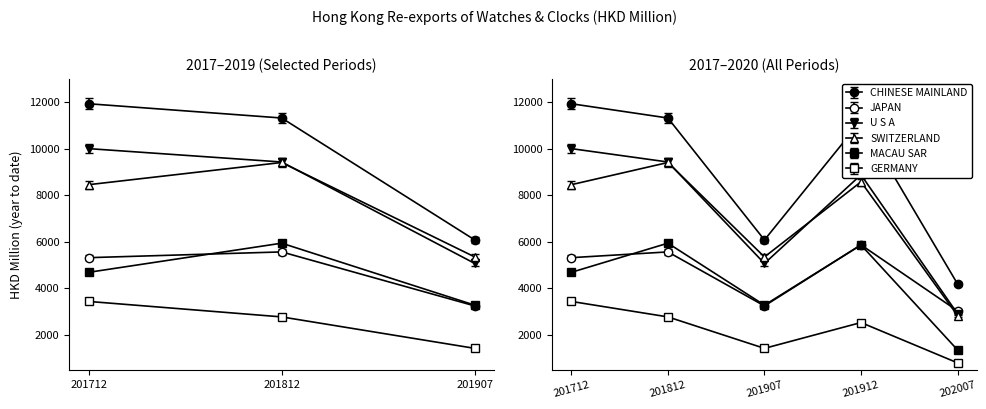

What is the average value of the U S A series?

7111.4